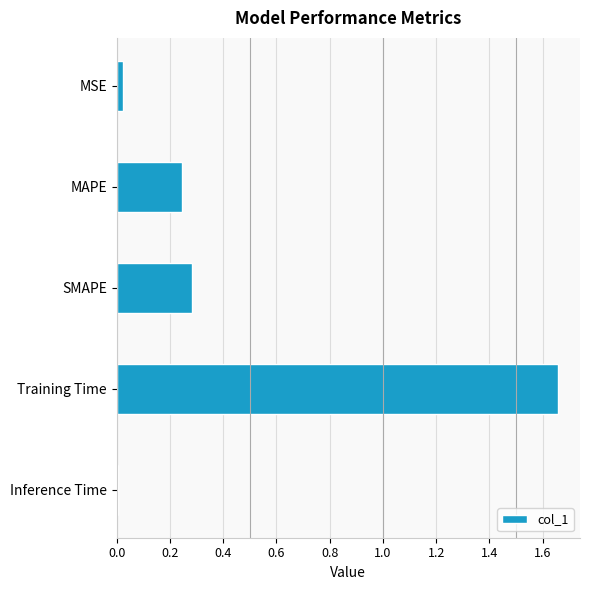

Rank the categories by value from lowest to highest.

Inference Time, MSE, MAPE, SMAPE, Training Time